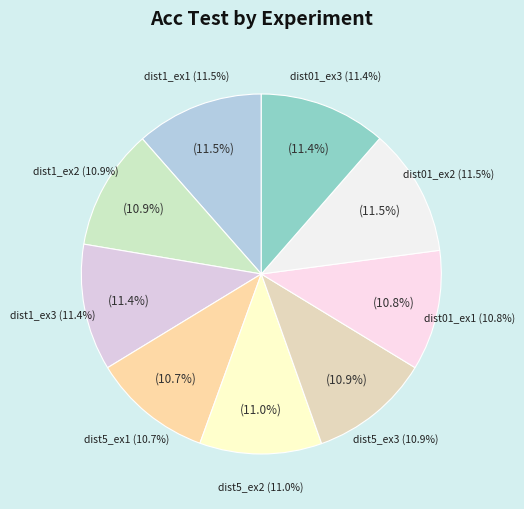

The r_fmnist_dist01_otsu_ex1 slice represents 1% of the pie. True or false?

False